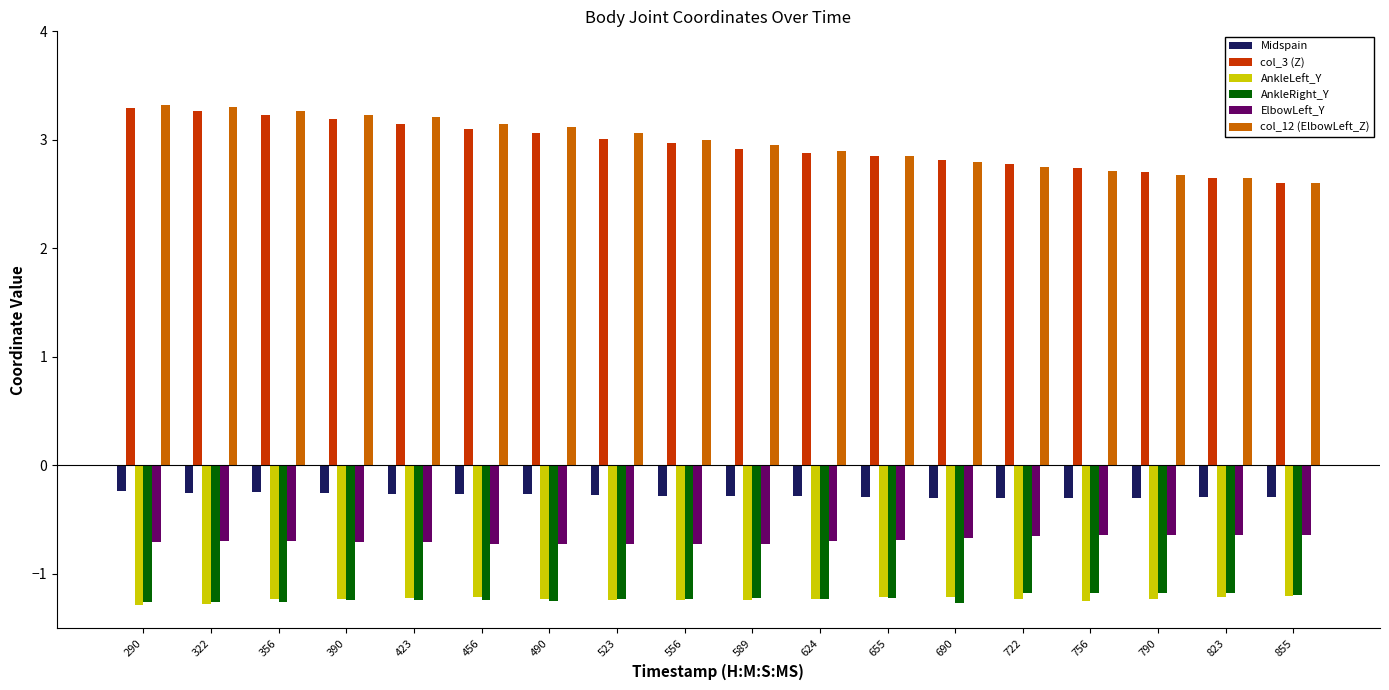

What is the value of the AnkleRight_Y bar at the 2nd from the left?

-1.3